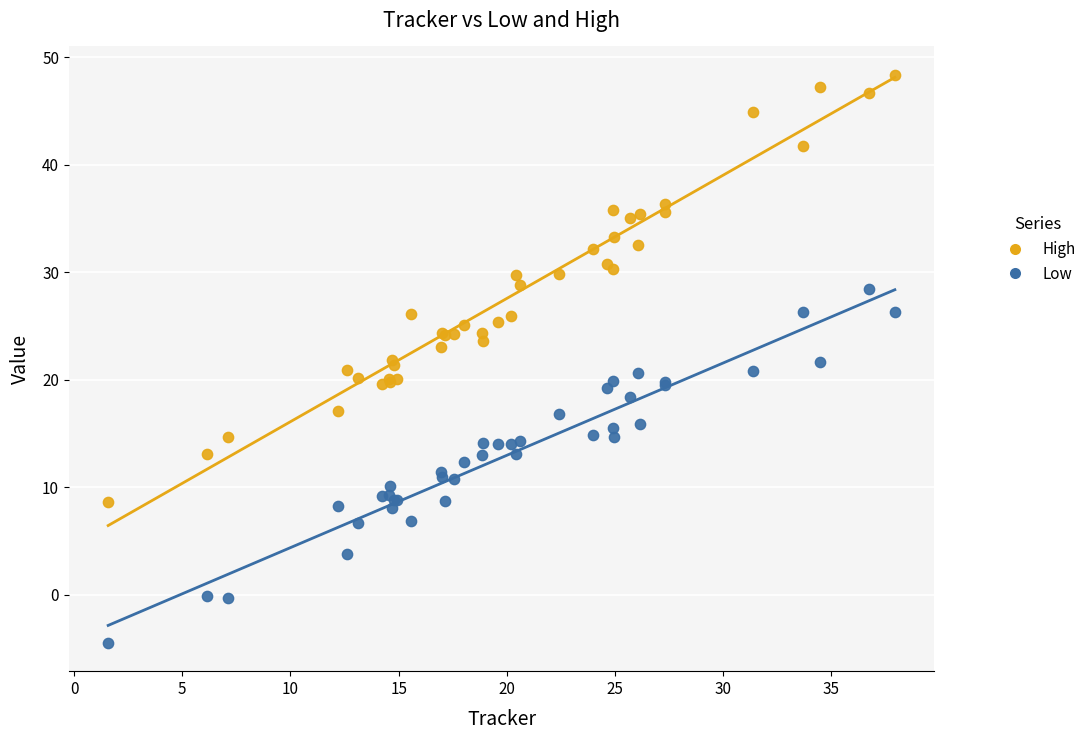

Which series contains the lowest Y value?

Low